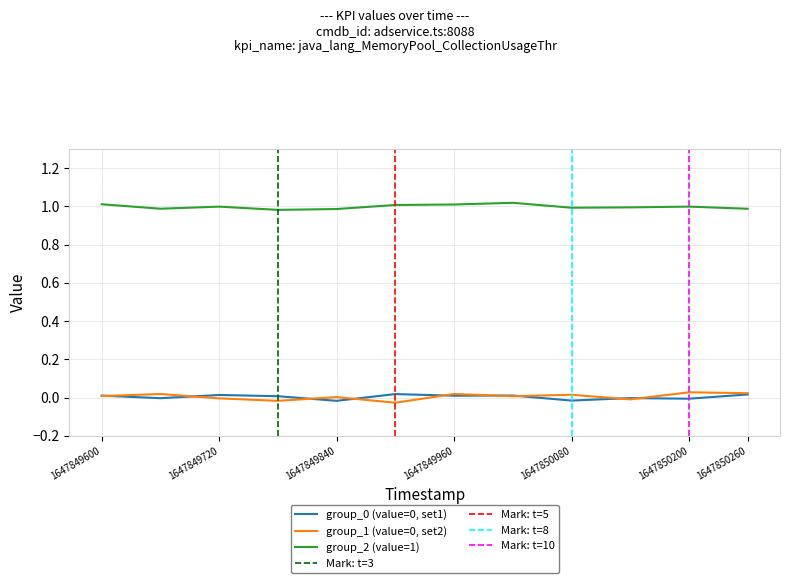

True or false: group_1 (value=0, set2) and group_2 (value=1) intersect in this chart.

False